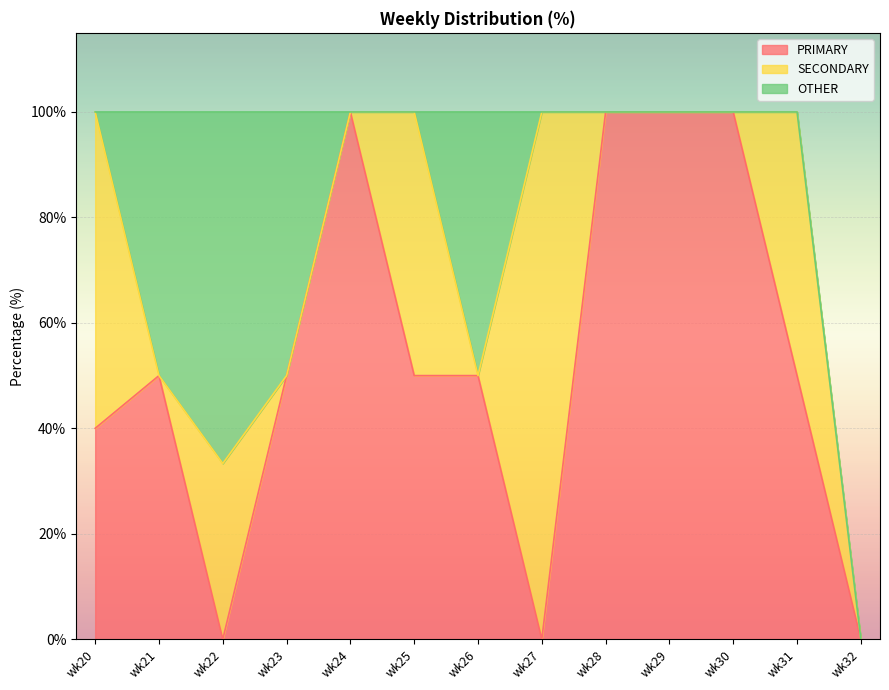

Which series has the largest range (max minus min)?

PRIMARY